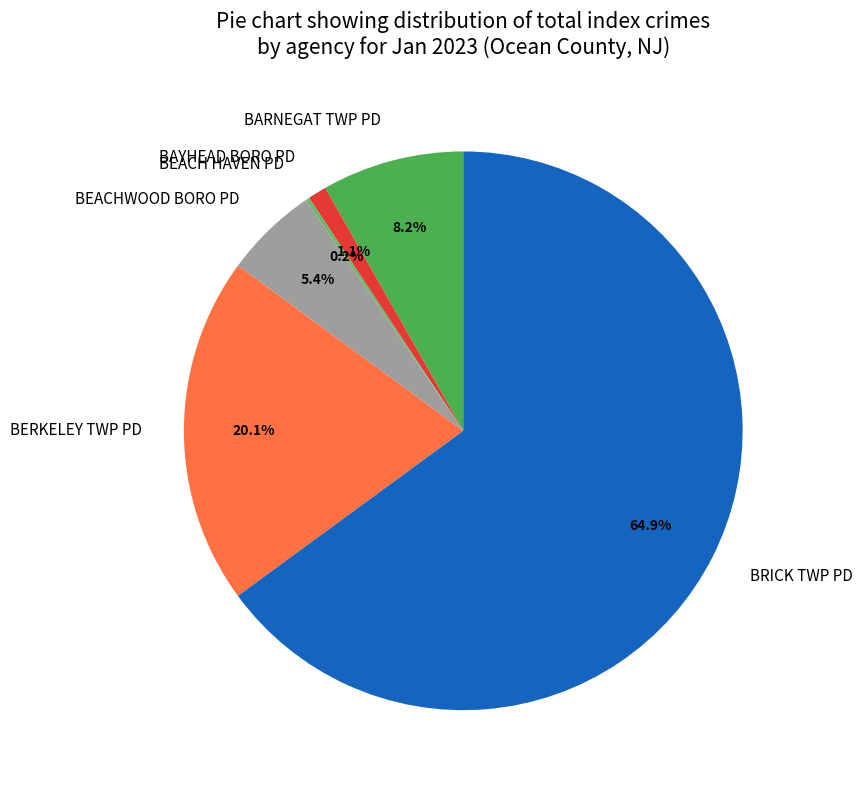

Which slice represents more than half of the pie?

BRICK TWP PD